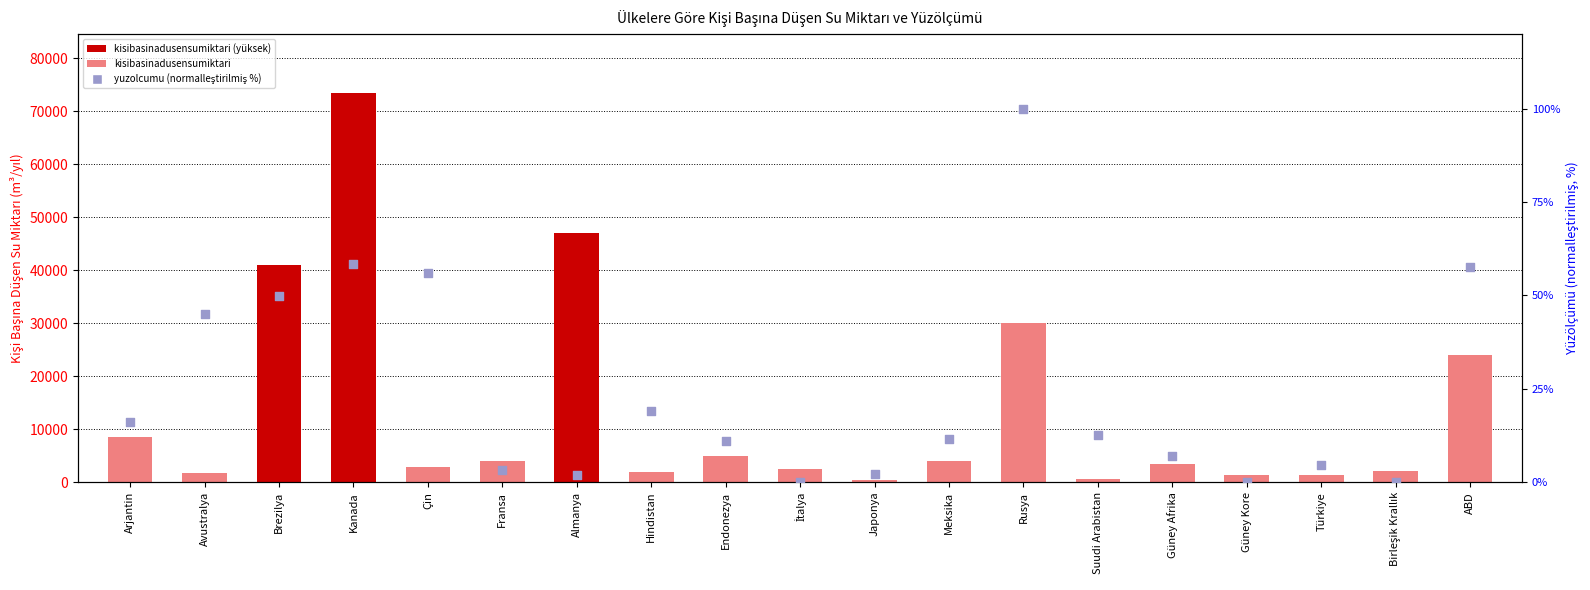

Which series contains the lowest Y value?

yuzolcumu (yüzde)